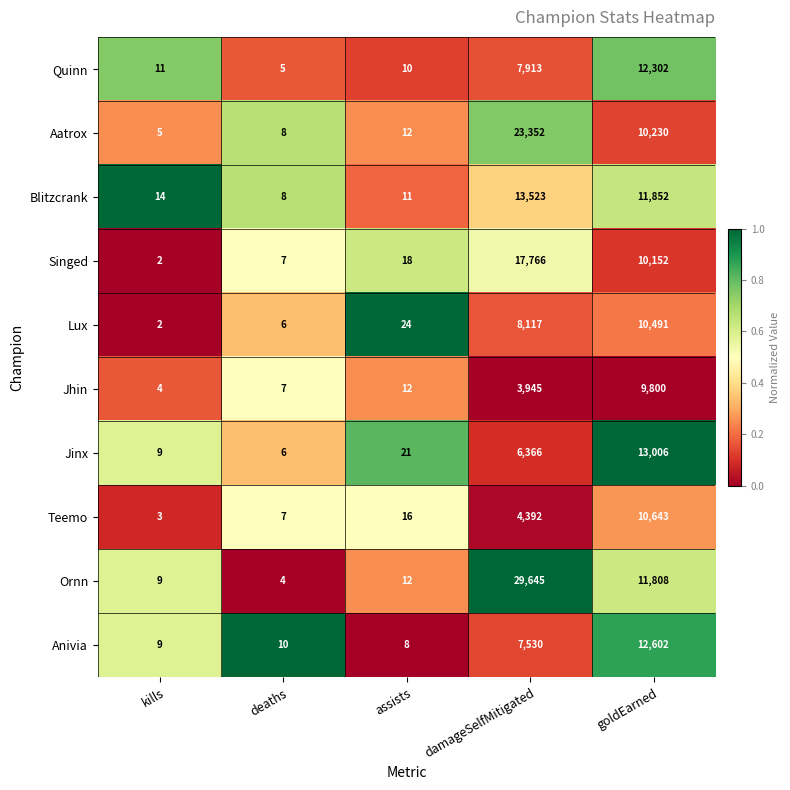

Is the value of Singed at goldEarned greater than the value of Lux at assists?

Yes